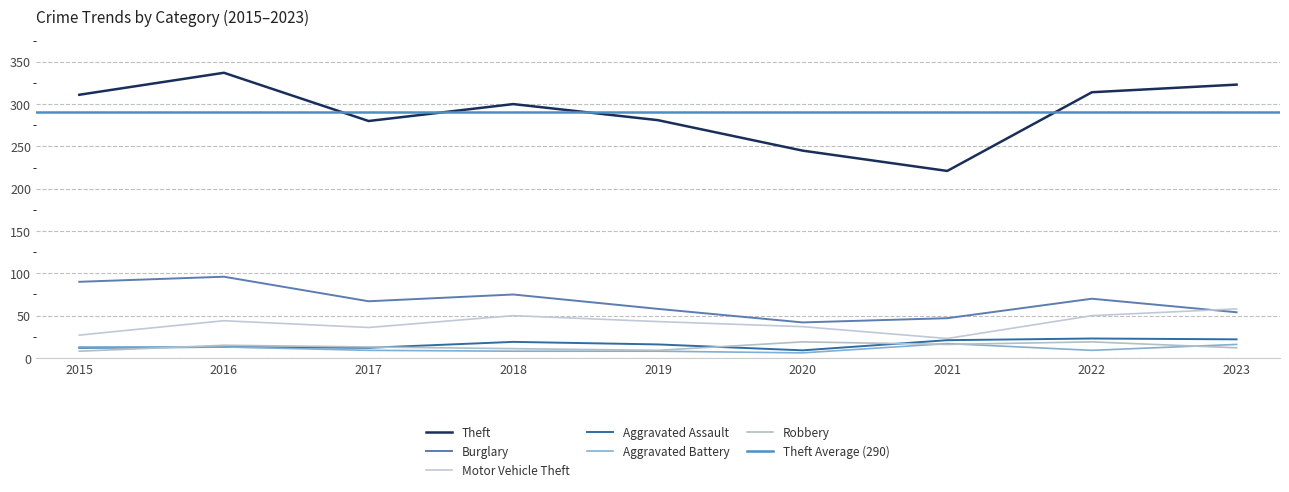

True or false: Theft has a value of 245 at 2020.

True